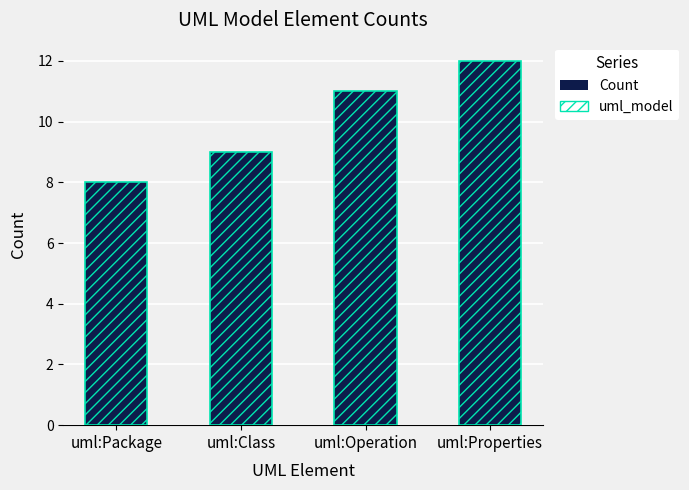

Approximately how many times larger is the value at uml:Properties compared to uml:Class?

1.3